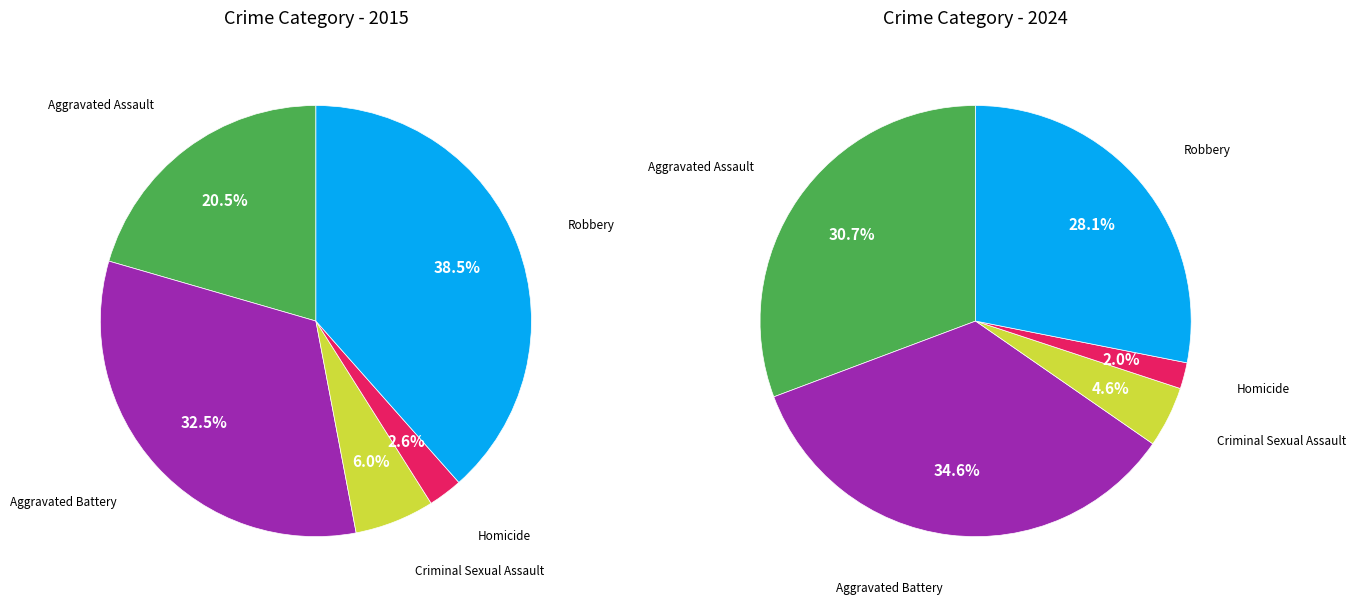

To the nearest percent, what portion does Homicide represent?

2%